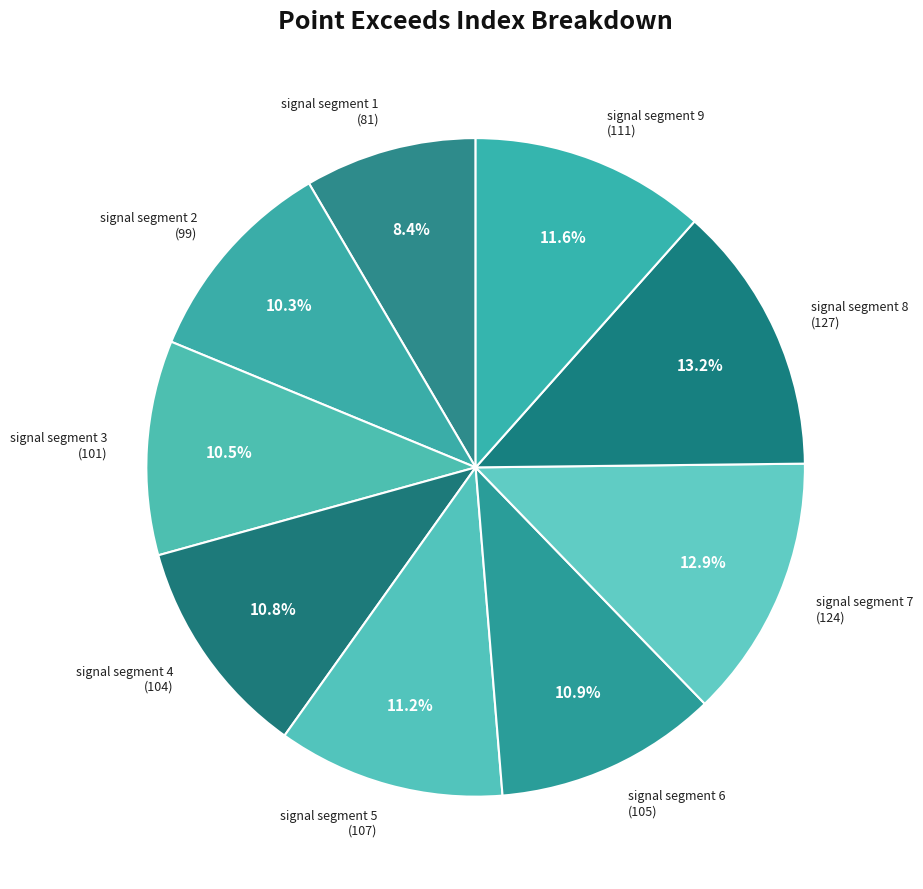

Which slice is the smallest?

signal segment 1